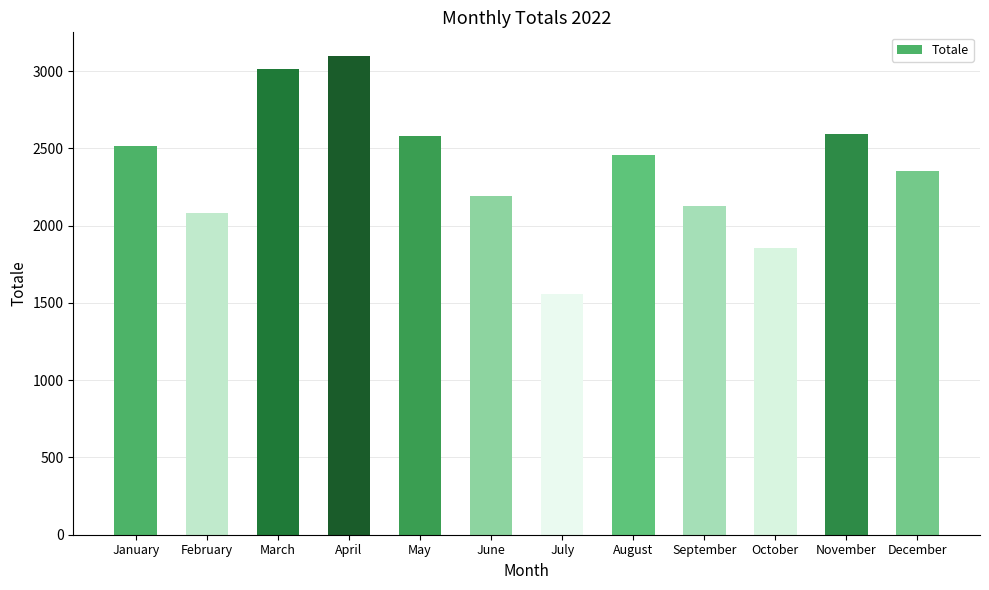

Approximately how many times larger is the value at February compared to October?

1.1